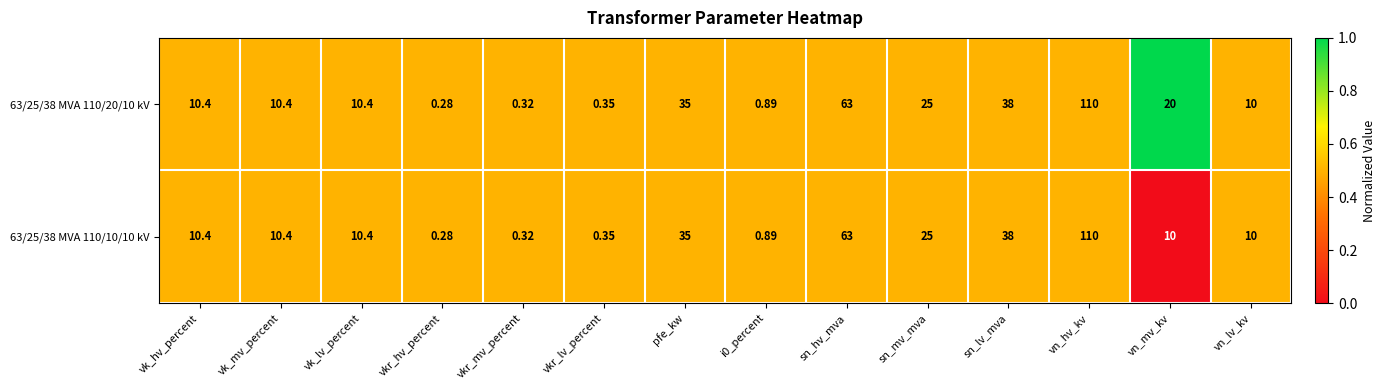

Which category has the highest value across all series?

vn_hv_kv